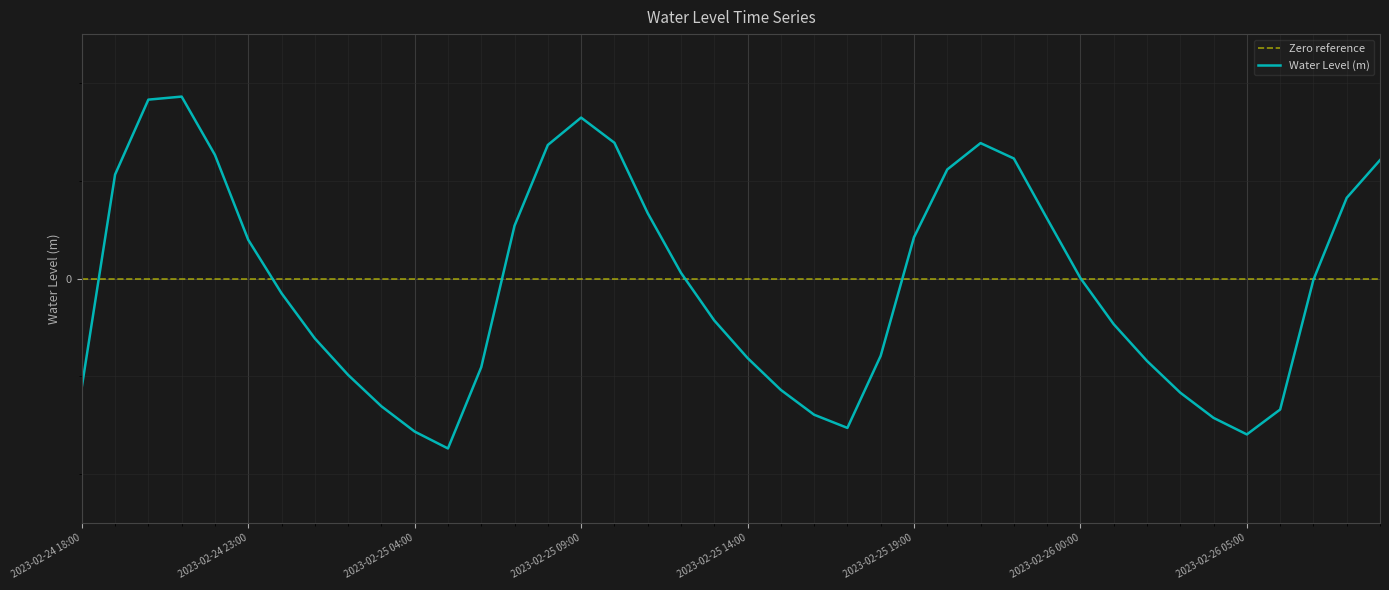

The value at 2023-02-26 03:00 is -0.6. True or false?

False